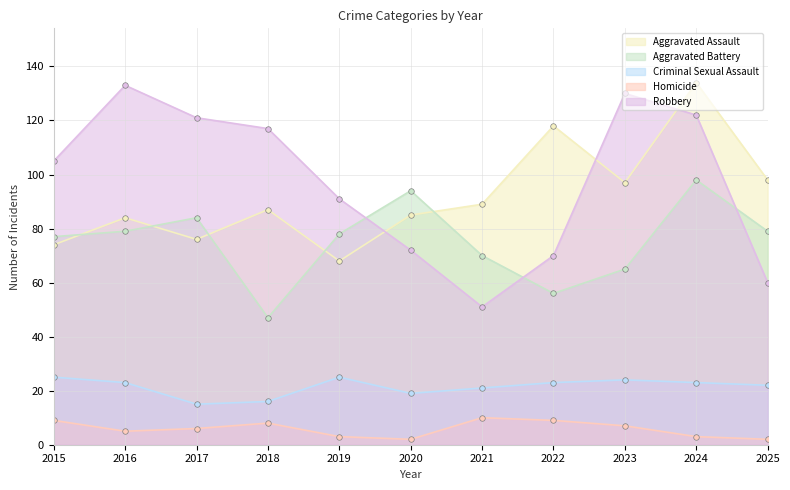

Which series has the widest spread of values?

Robbery